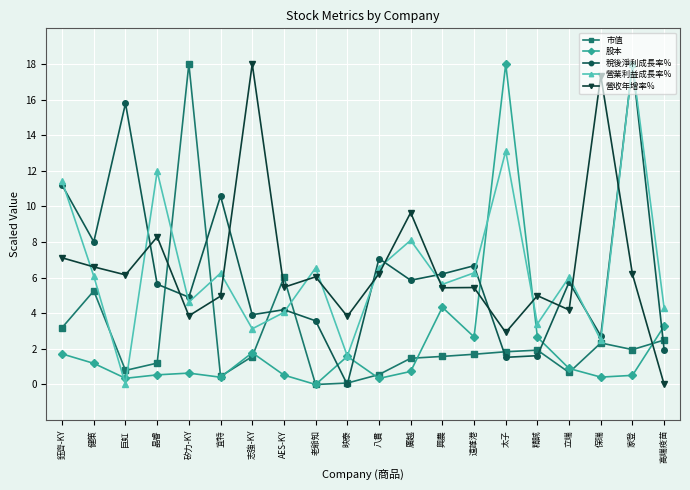

Is this an area chart (filled region under the line)?

No